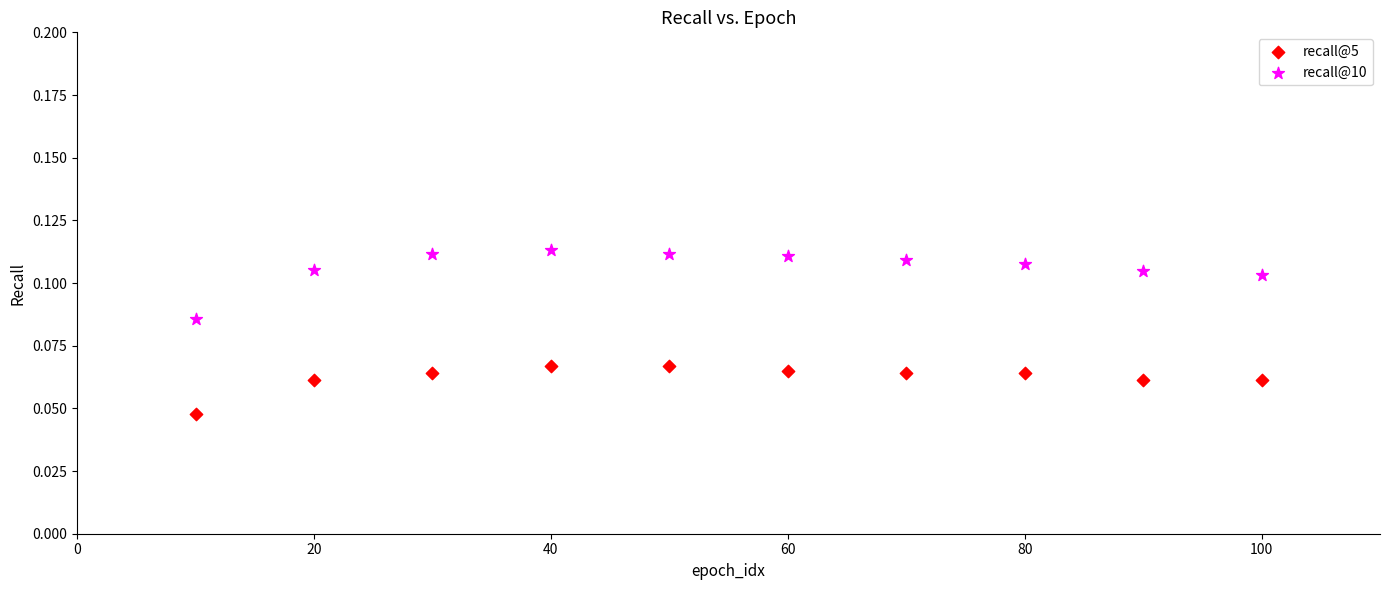

Across all data points, what is the range of X values (max minus min)?

90.0